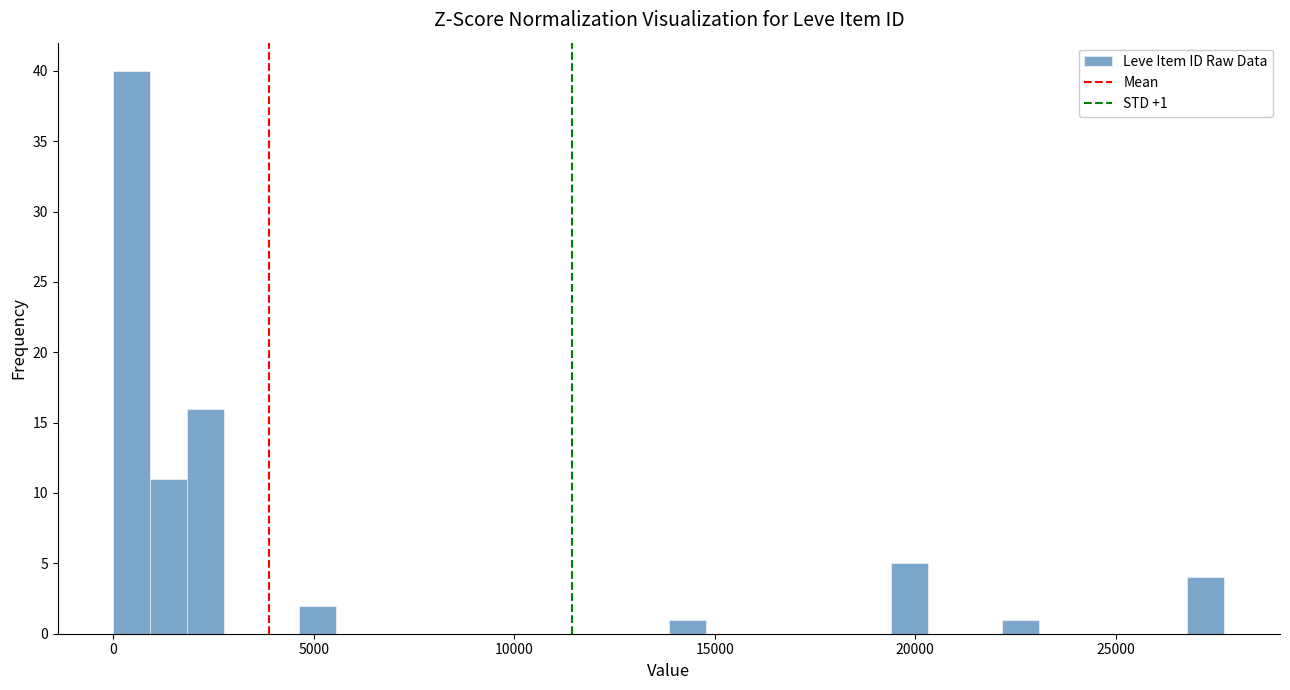

Read against the x-axis, roughly where is the centre of the tallest bar?

500